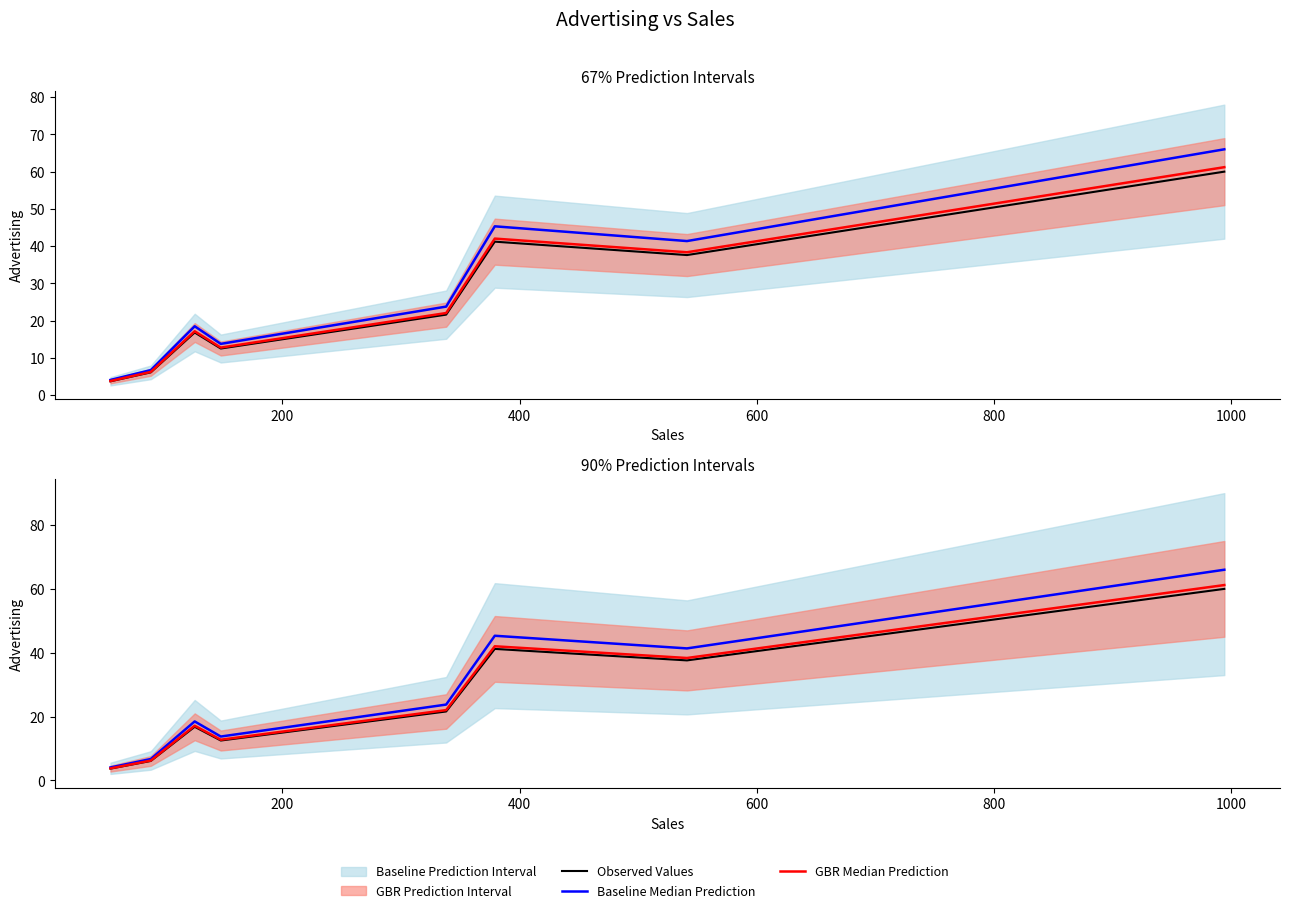

Is it true that Observed Values equals 7.2 at 400?

False